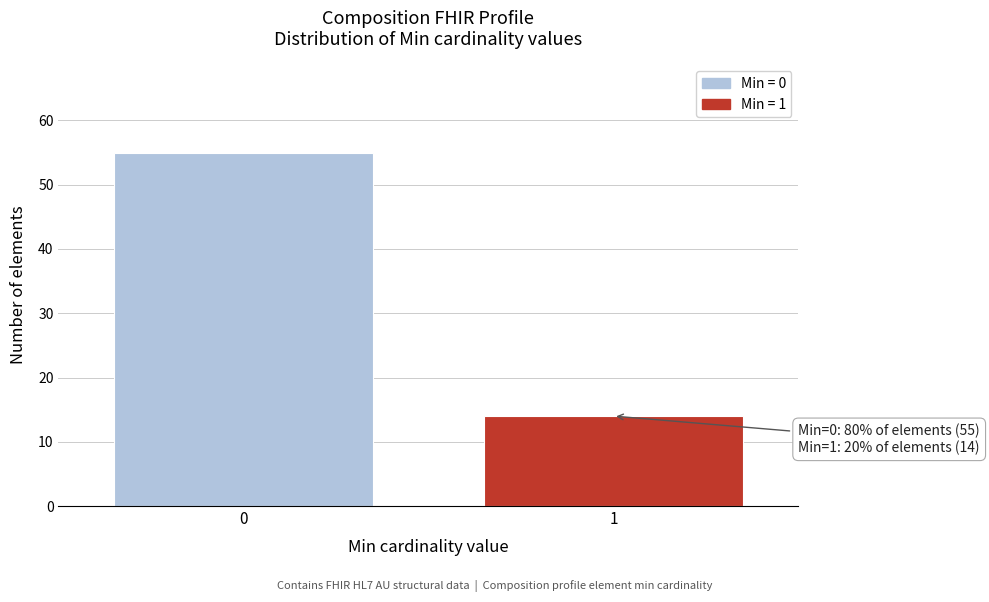

Reading left to right, list all the values displayed in this chart.

55	14